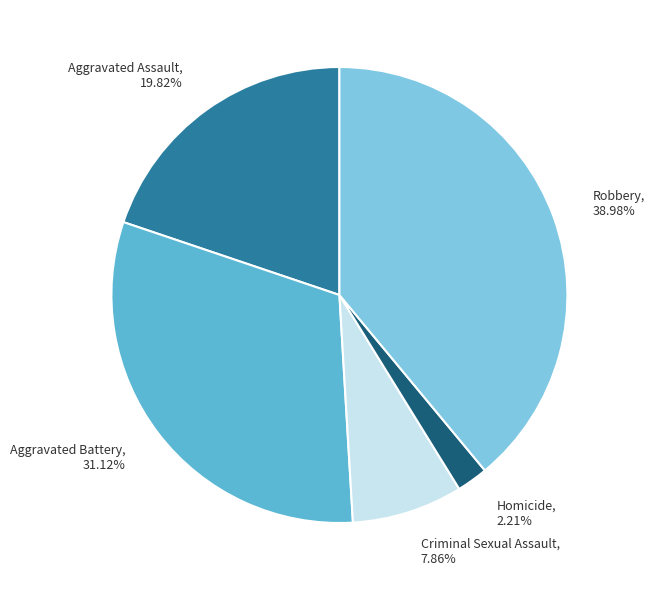

What percentage is NOT represented by Criminal Sexual Assault?

92.1%